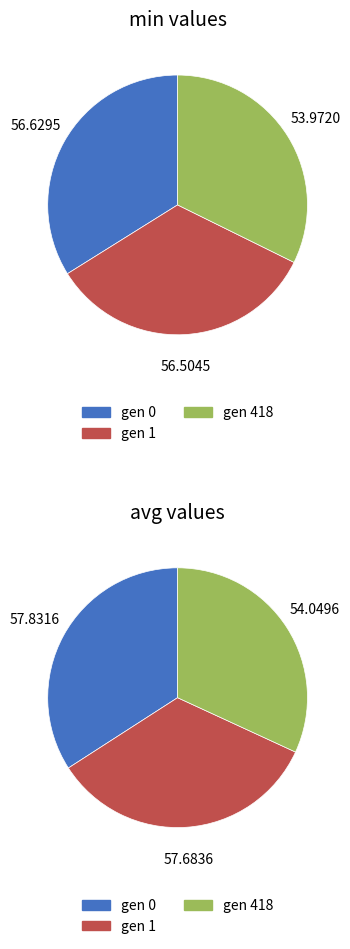

True or false: gen 1 accounts for 41% of the total.

False